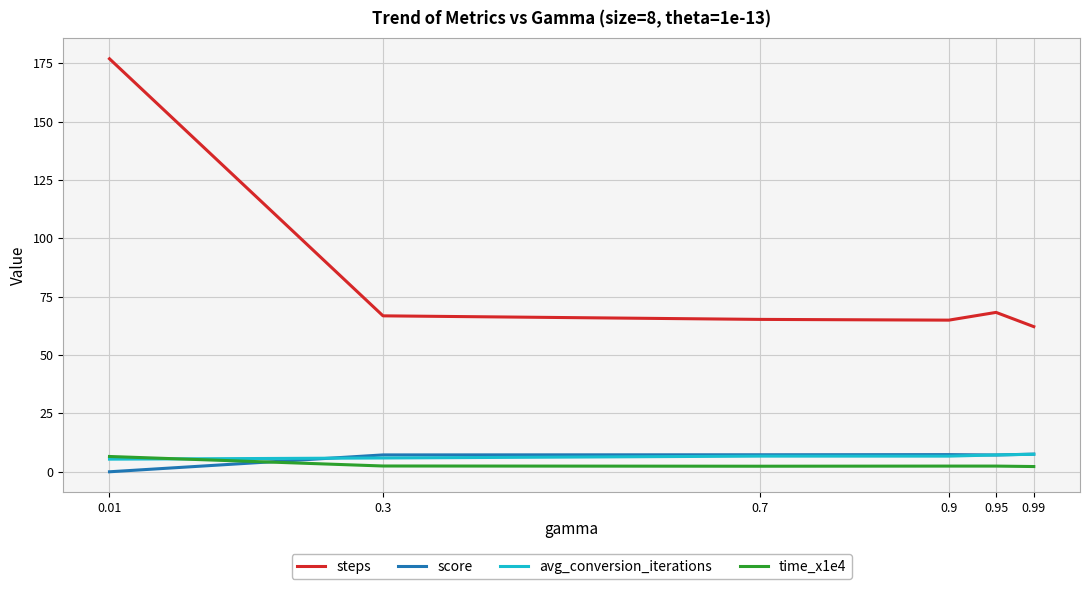

Which series has the largest total across all categories?

steps